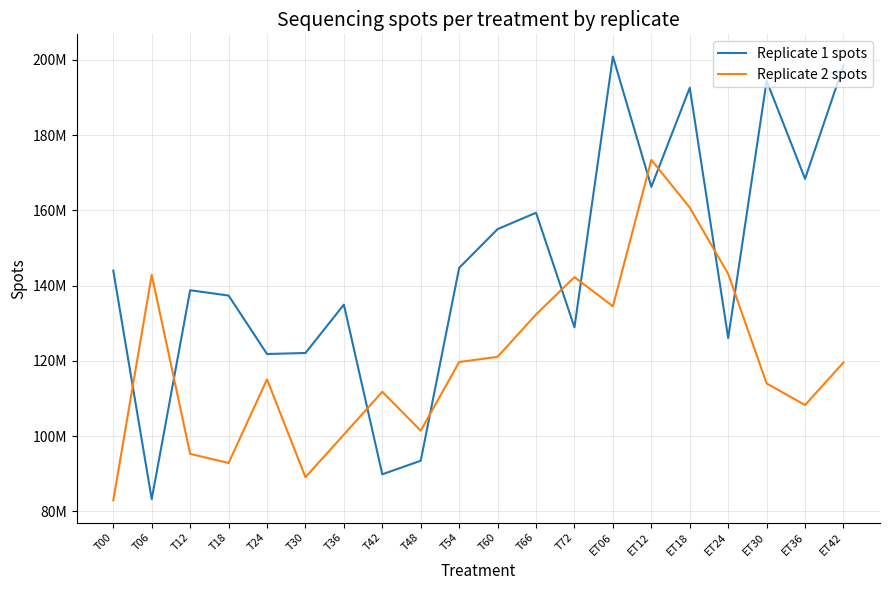

What are all the series names shown in the legend?

Replicate 1 spots, Replicate 2 spots